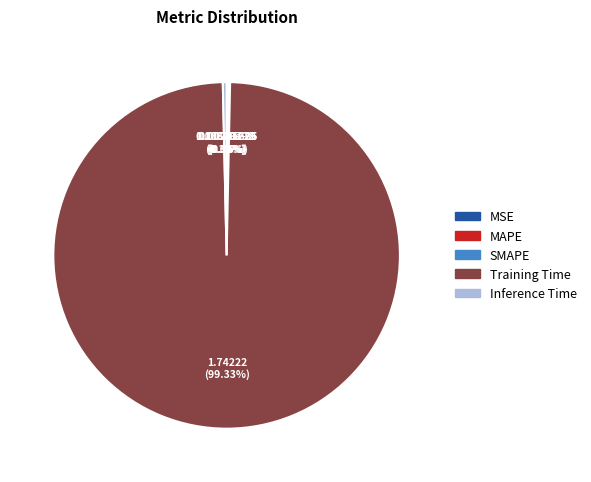

What is the largest slice in the pie chart?

Training Time